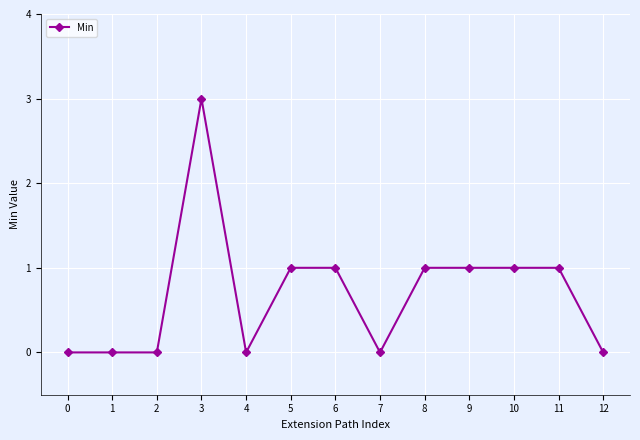

What is the value of the 11th point from the left?

1